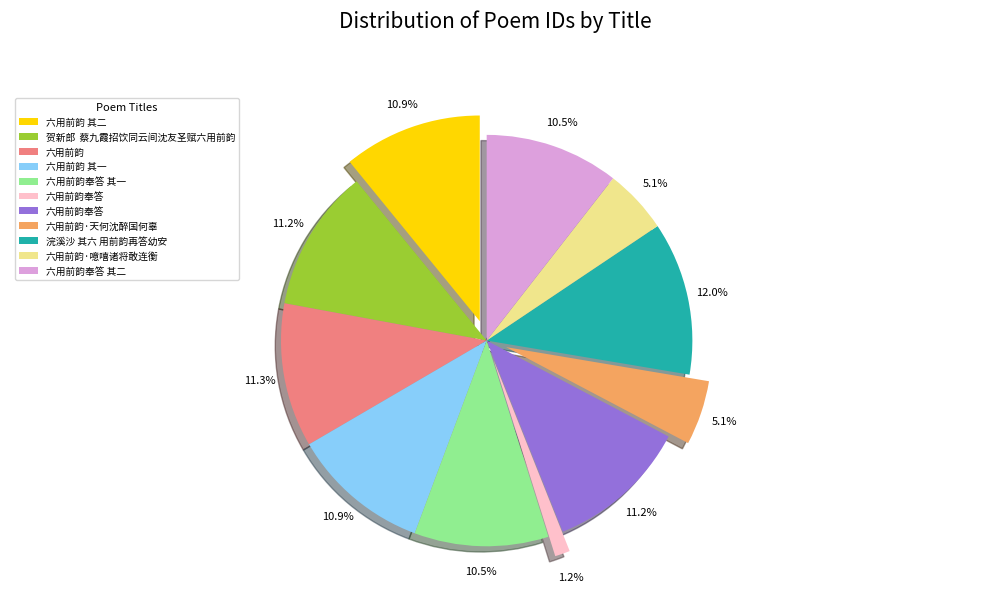

Is there a majority slice in this chart?

No